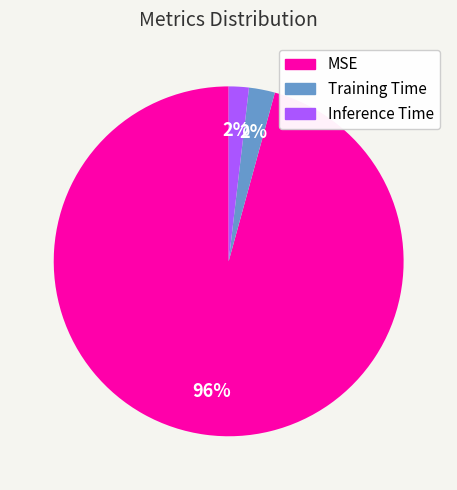

Is there a majority slice in this chart?

Yes